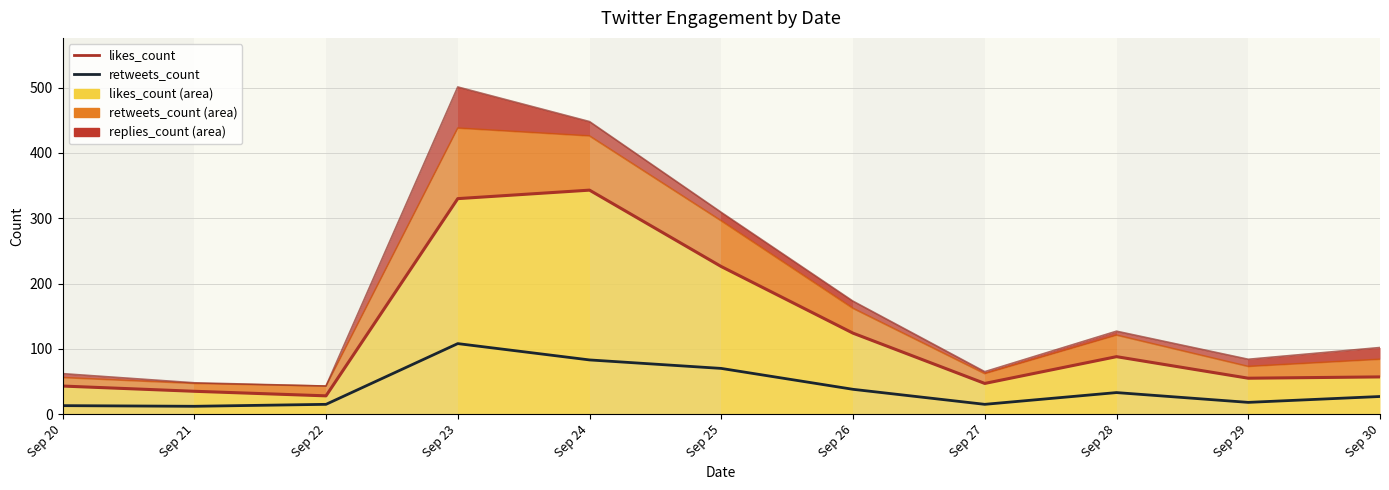

Is the value of retweets_count at Sep 29 greater than the value of likes_count at Sep 21?

No